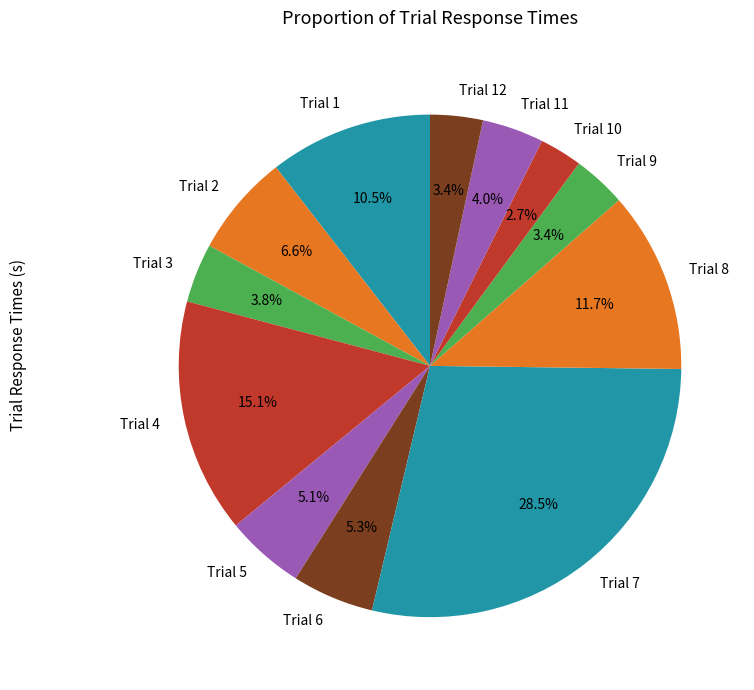

To the nearest percent, what percentage of the pie is Trial 10?

3%